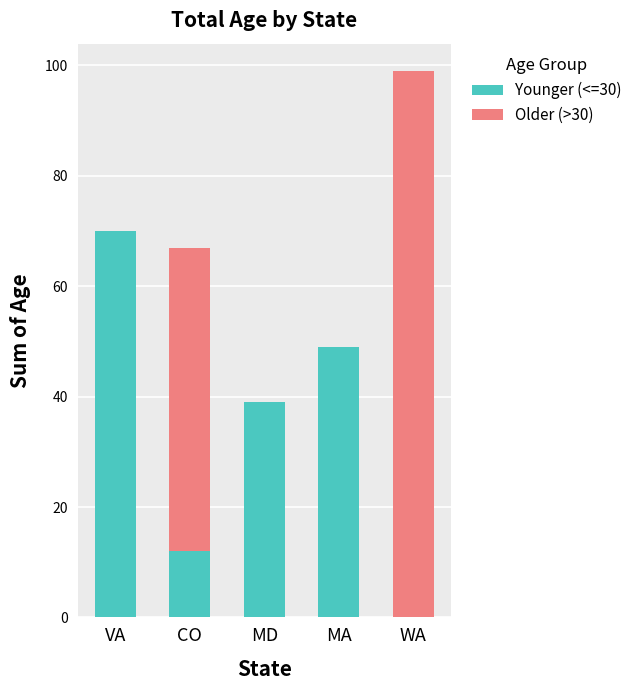

Reading right to left, what are the values for Younger (<=30)?

WA=0	MA=49	MD=39	CO=12	VA=70